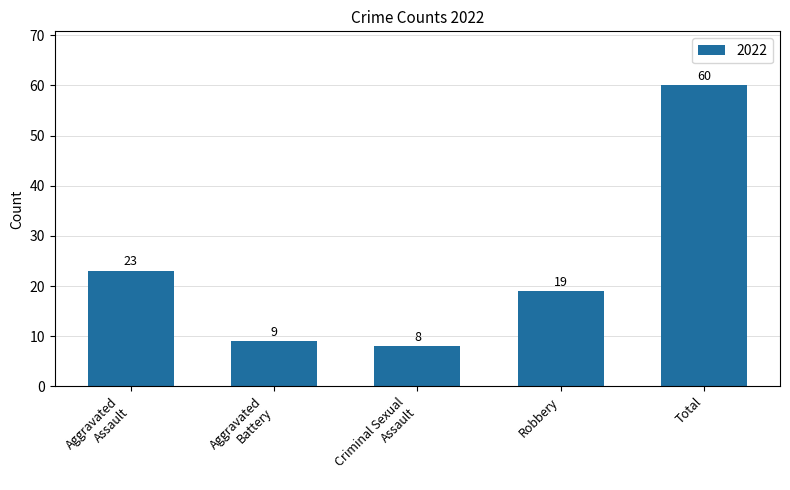

Is it true that the value at Total is 16?

False